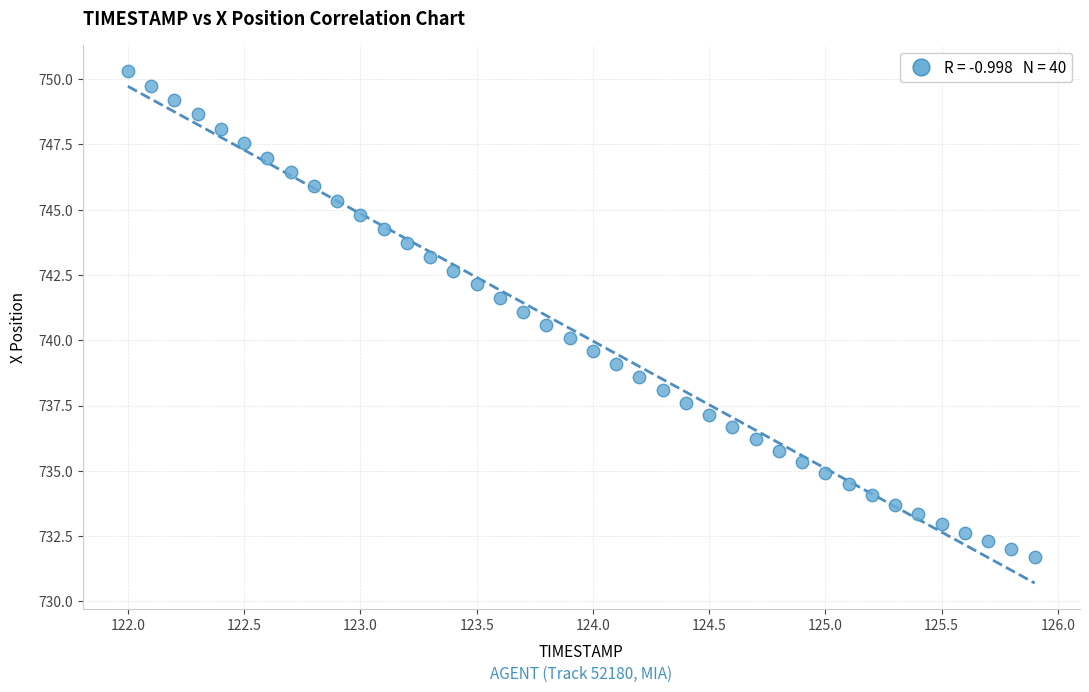

What is the range of Y values (max minus min)?

18.6